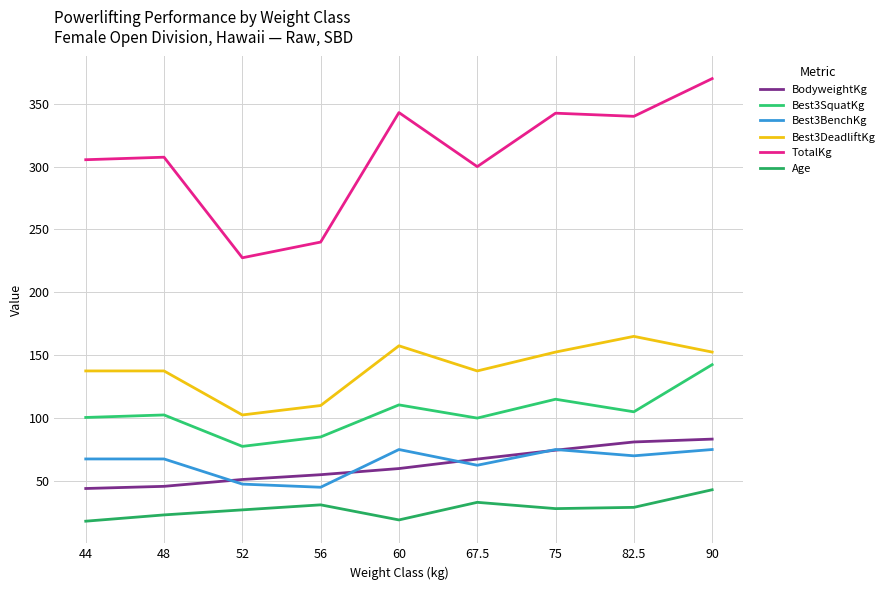

True or false: BodyweightKg has more than 0 points higher than both neighbors.

False